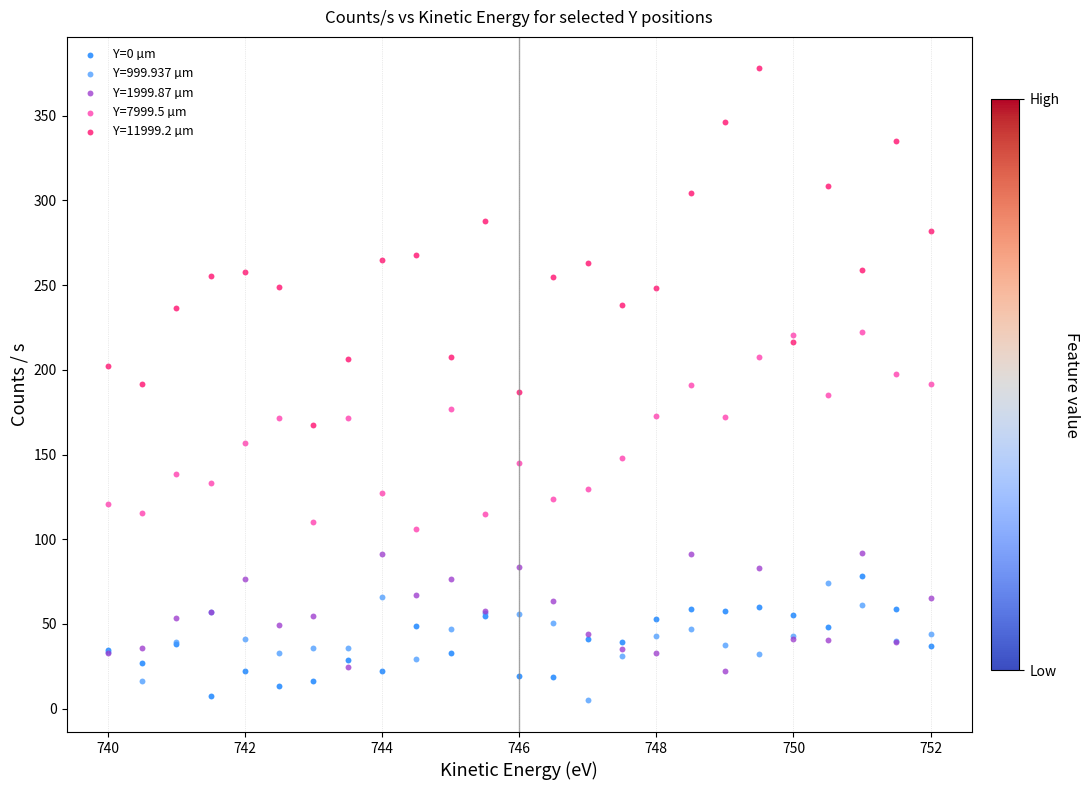

Which series contains the highest Y value?

Y=11999.2 µm